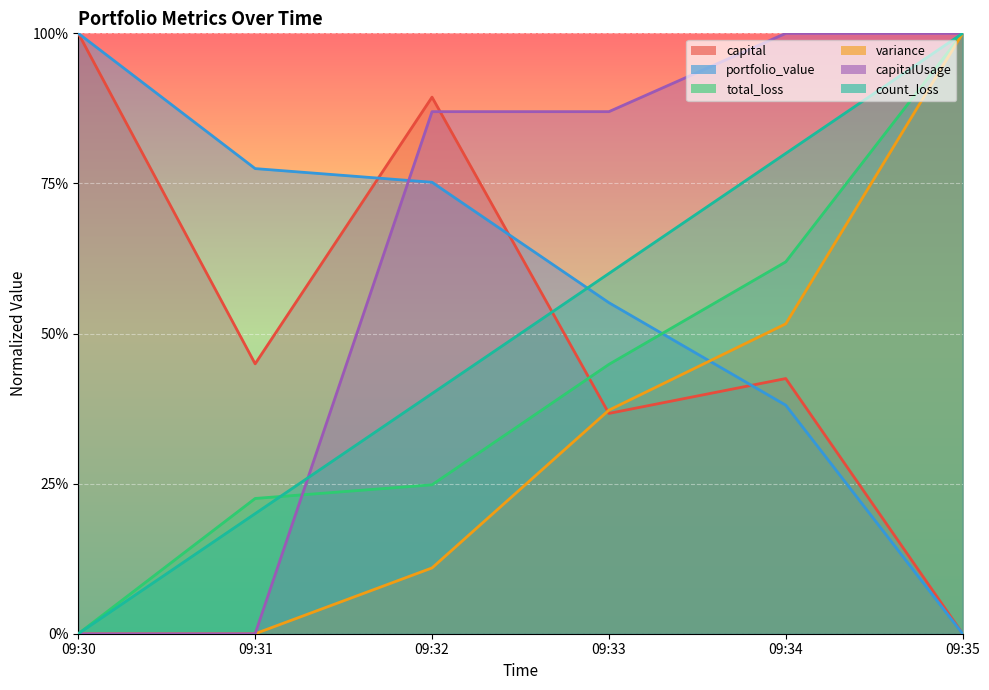

Which has a higher value, 09:31 or 09:33?

09:31